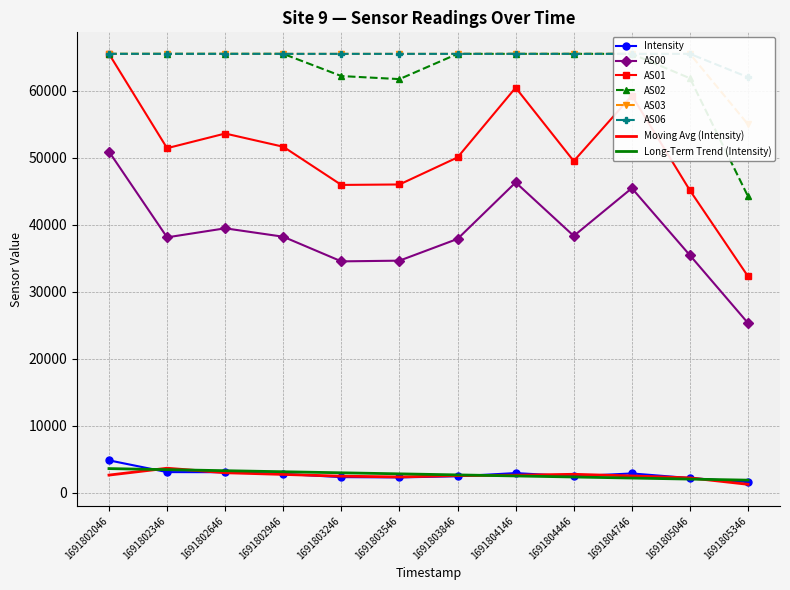

Reading right to left, transcribe all the data shown in this chart.

Intensity: 1691805346=1598.6	1691805046=2200.3	1691804746=2891.0	1691804446=2458.2	1691804146=2945.5	1691803846=2469.5	1691803546=2296.6	1691803246=2341.9	1691802946=2818.7	1691802646=3076.6	1691802346=3090.7	1691802046=4844.4
AS00: 1691805346=25333.0	1691805046=35458.0	1691804746=45480.0	1691804446=38352.0	1691804146=46339.0	1691803846=37907.0	1691803546=34659.0	1691803246=34553.0	1691802946=38232.0	1691802646=39489.0	1691802346=38139.0	1691802046=50942.0
AS01: 1691805346=32310.0	1691805046=45142.0	1691804746=59298.0	1691804446=49525.0	1691804146=60489.0	1691803846=50078.0	1691803546=46034.0	1691803246=45966.0	1691802946=51667.0	1691802646=53640.0	1691802346=51451.0	1691802046=65535.0
AS02: 1691805346=44248.0	1691805046=61888.0	1691804746=65535.0	1691804446=65535.0	1691804146=65535.0	1691803846=65535.0	1691803546=61765.0	1691803246=62219.0	1691802946=65535.0	1691802646=65535.0	1691802346=65535.0	1691802046=65535.0
AS03: 1691805346=55001.0	1691805046=65535.0	1691804746=65535.0	1691804446=65535.0	1691804146=65535.0	1691803846=65535.0	1691803546=65535.0	1691803246=65535.0	1691802946=65535.0	1691802646=65535.0	1691802346=65535.0	1691802046=65535.0
AS06: 1691805346=62043.0	1691805046=65535.0	1691804746=65535.0	1691804446=65535.0	1691804146=65535.0	1691803846=65535.0	1691803546=65535.0	1691803246=65535.0	1691802946=65535.0	1691802646=65535.0	1691802346=65535.0	1691802046=65535.0